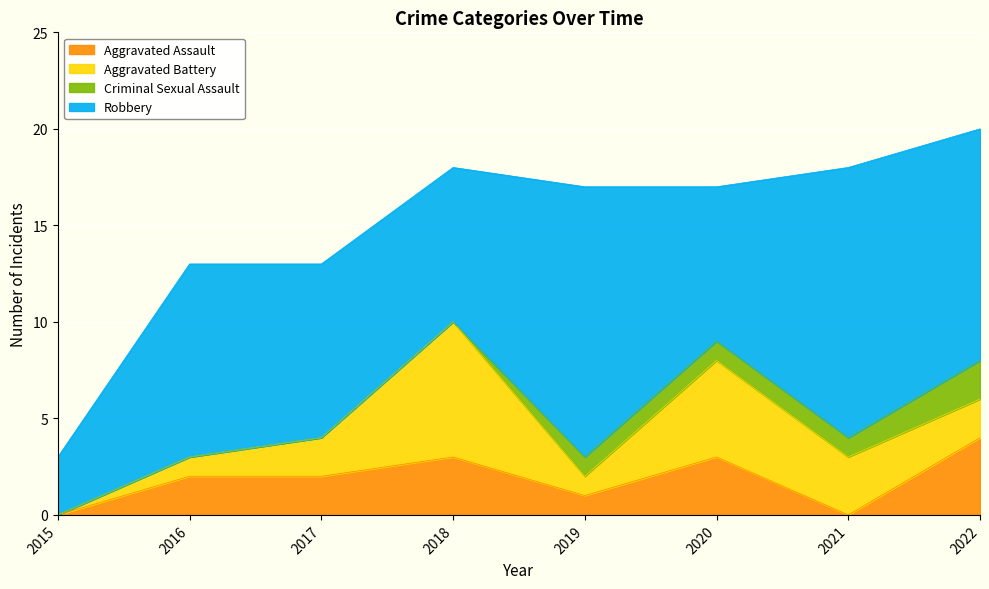

Reading right to left, extract all data points from this chart.

Aggravated Assault: 2022=4	2021=0	2020=3	2019=1	2018=3	2017=2	2016=2	2015=0
Aggravated Battery: 2022=2	2021=3	2020=5	2019=1	2018=7	2017=2	2016=1	2015=0
Criminal Sexual Assault: 2022=2	2021=1	2020=1	2019=1	2018=0	2017=0	2016=0	2015=0
Robbery: 2022=12	2021=14	2020=8	2019=14	2018=8	2017=9	2016=10	2015=3